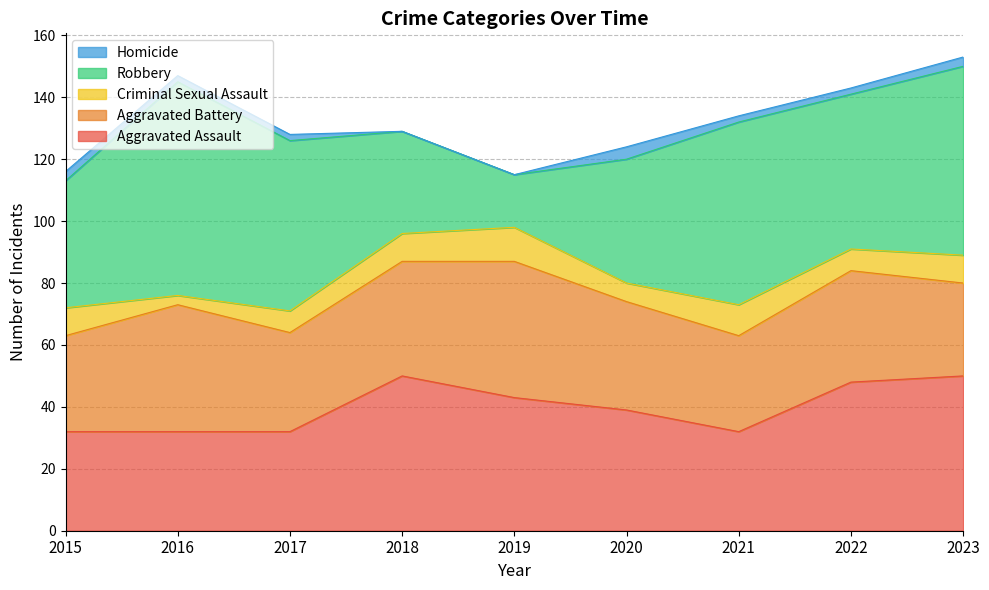

The value of Criminal Sexual Assault at 2015 is 9. True or false?

True